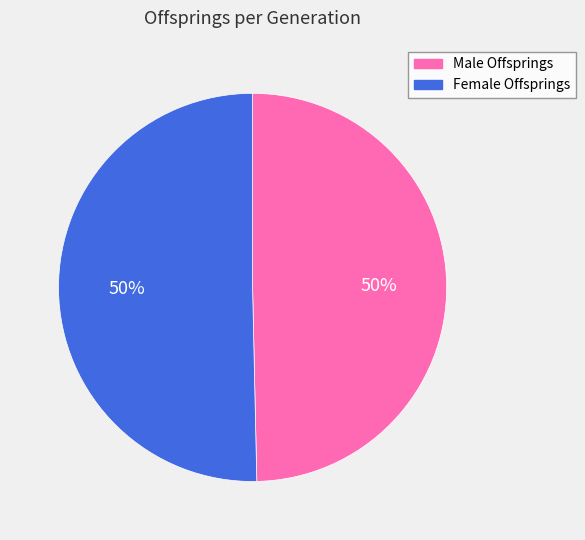

To the nearest percent, what percentage of the pie is Female Offsprings?

50%